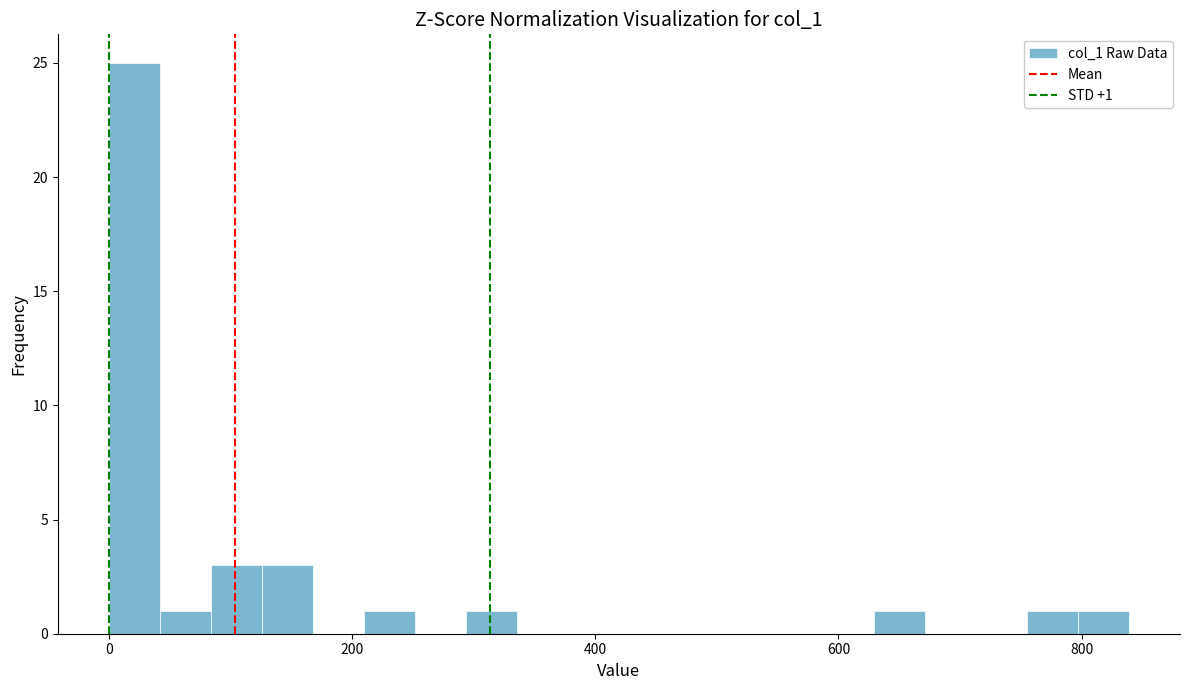

Around what value on the x-axis is the tallest bar? Give the approximate position of its centre, as read against the axis.

20